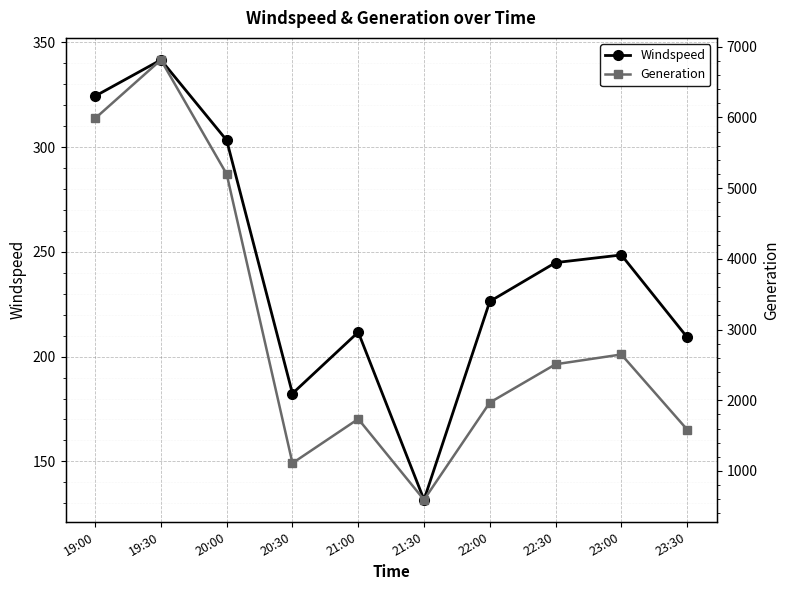

What is the label of the 3rd point from the left?

20:00